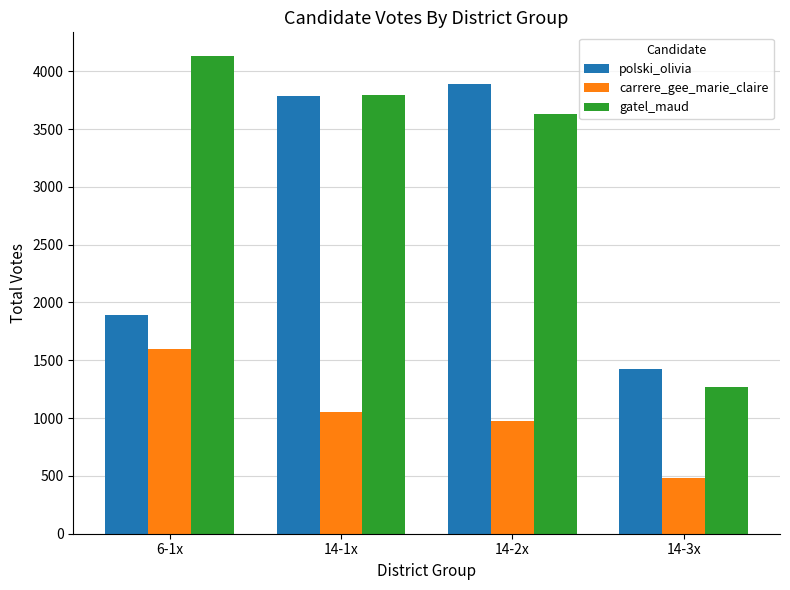

Reading right to left, list all the values displayed in this chart.

polski_olivia: 1425	3890	3788	1892
carrere_gee_marie_claire: 484	976	1057	1601
gatel_maud: 1271	3628	3793	4130